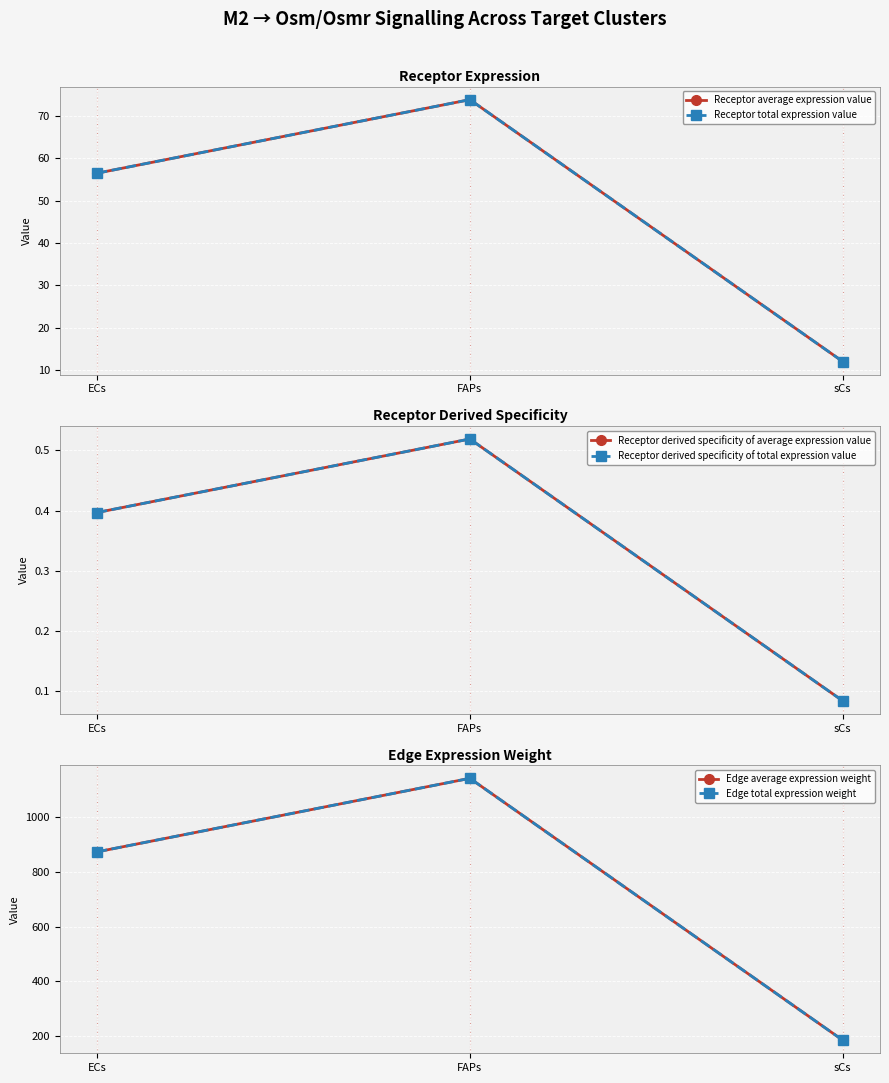

What is the label of the 1st point from the left?

ECs